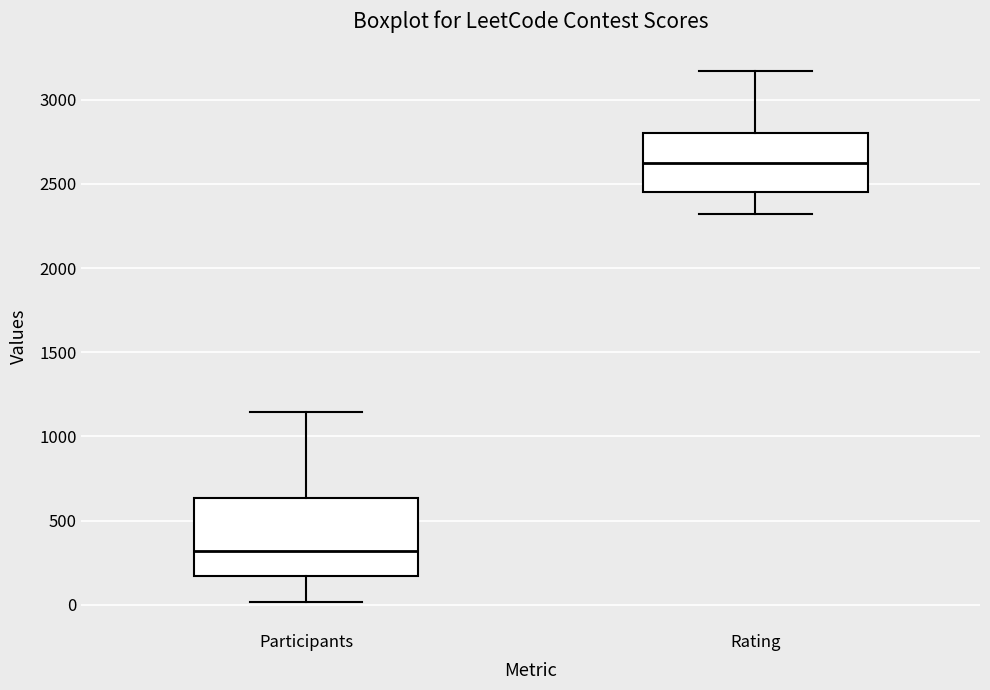

Which box has the highest median line?

Rating